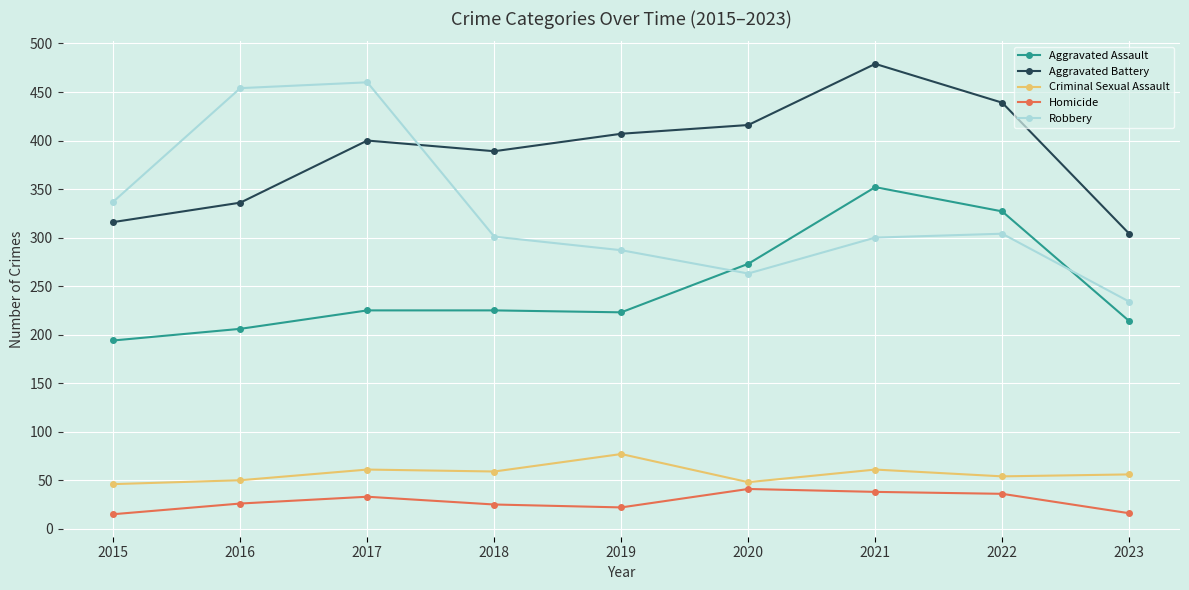

In Criminal Sexual Assault, how many points are higher than both neighbors (excluding endpoints)?

3